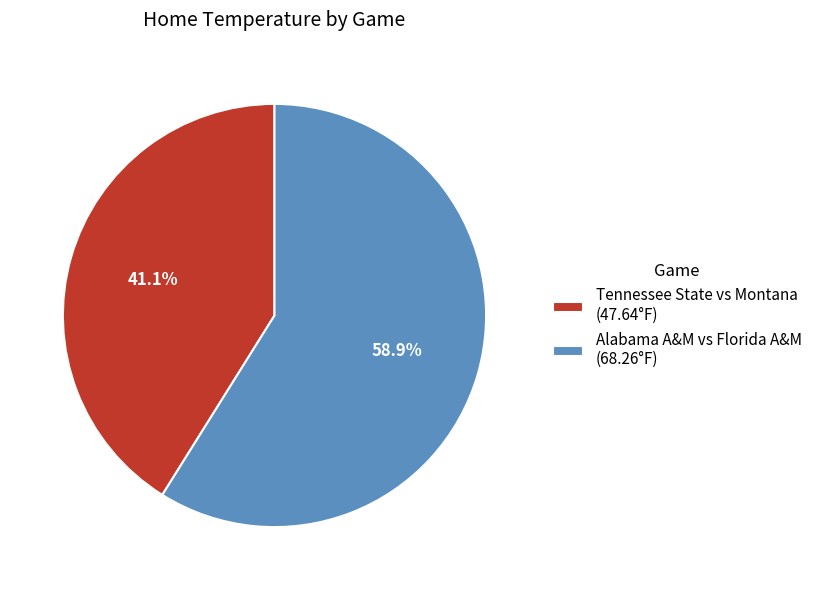

To the nearest percent, what is the average slice percentage?

50%